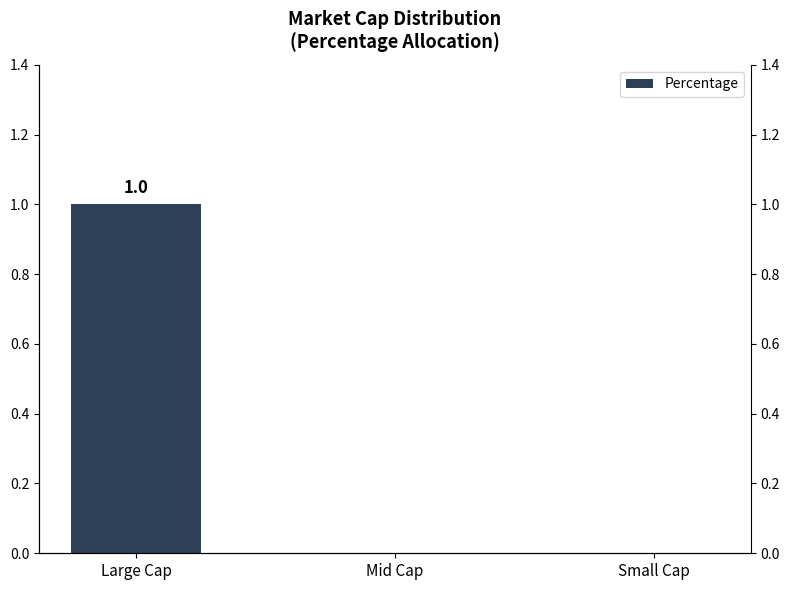

Reading right to left, list all the values displayed in this chart.

Small Cap=0	Mid Cap=0	Large Cap=1